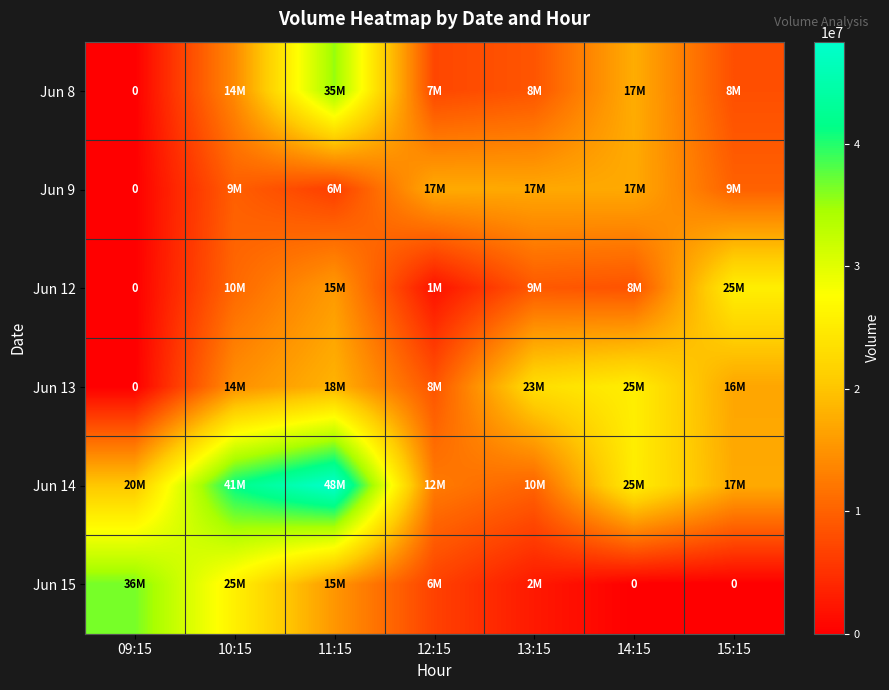

What value does the Jun 14 series have at 15:15, to the nearest 100?

17258500